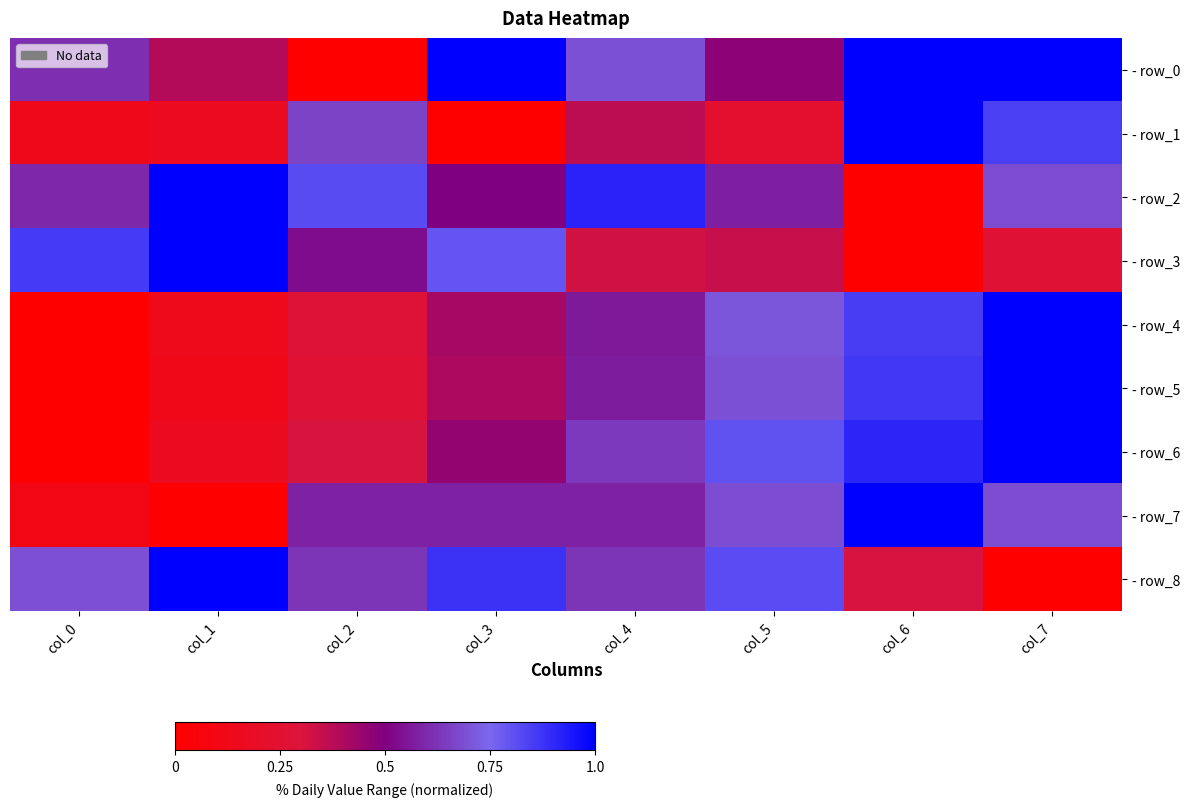

At which category does the chart reach its peak across all series?

col_3